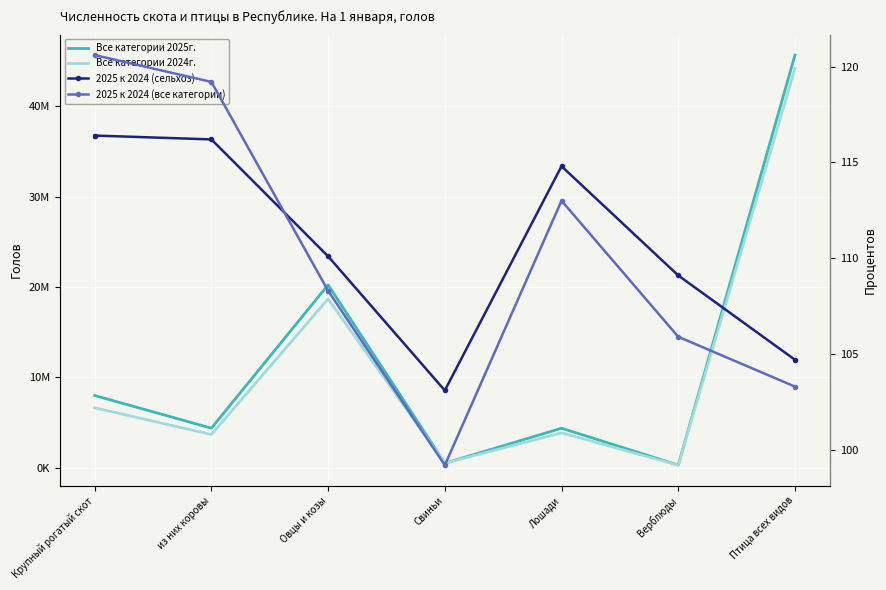

What is the value of the 2025 к 2024 (все категории) point at the 5th from the left?

113.0